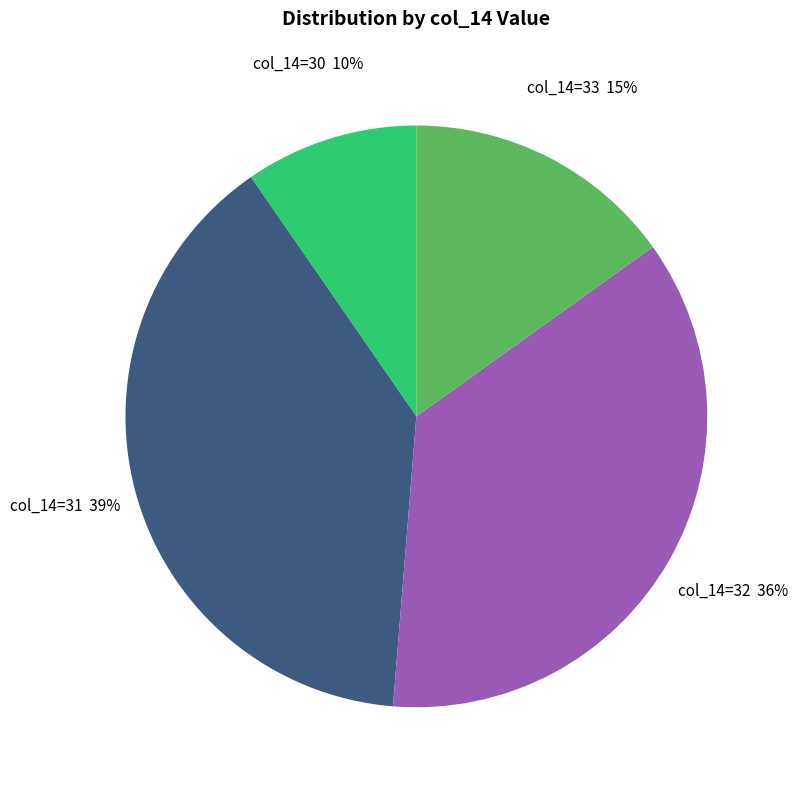

Do col_14=33 15% and col_14=31 39% together represent more than half of the pie?

Yes